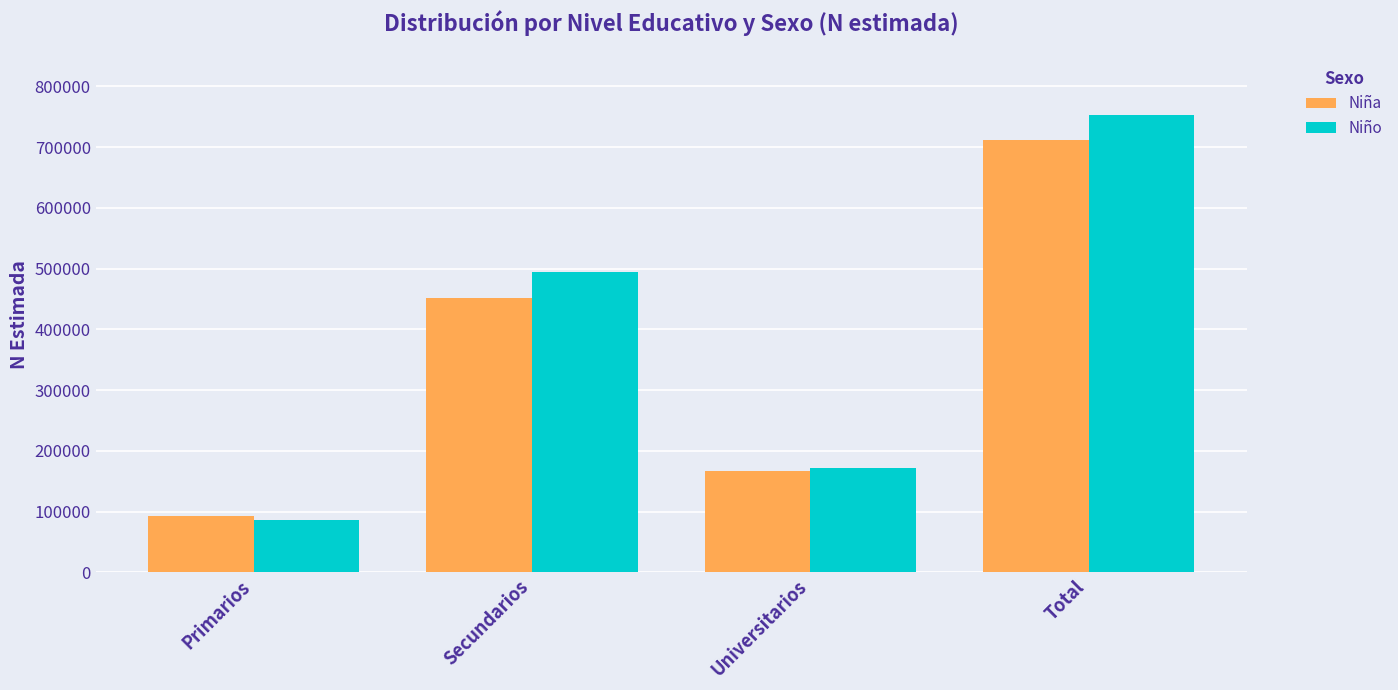

How many bars are there in each group?

2